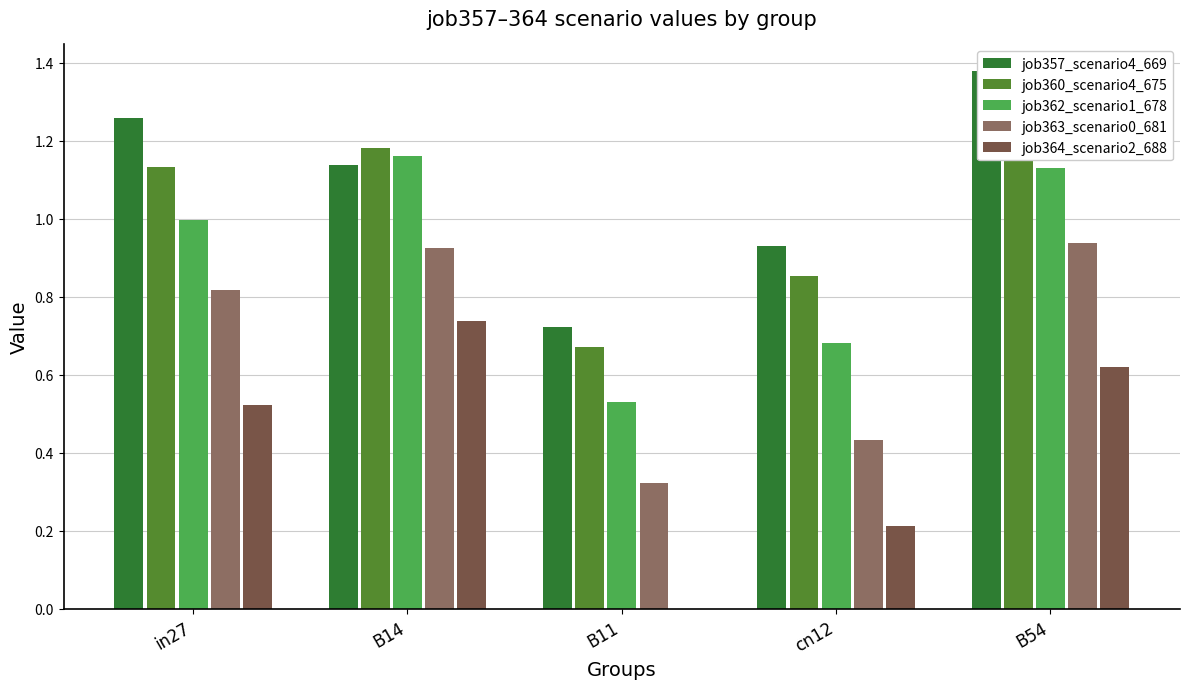

What position from the right is B11?

3